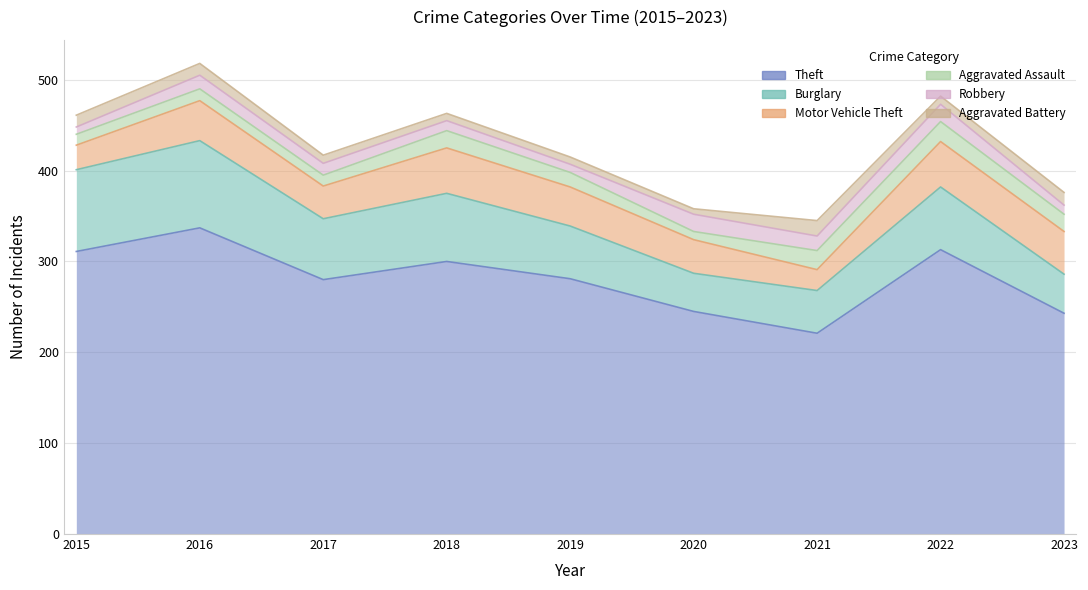

Between 2015 and 2023, which series saw the biggest shift?

Theft